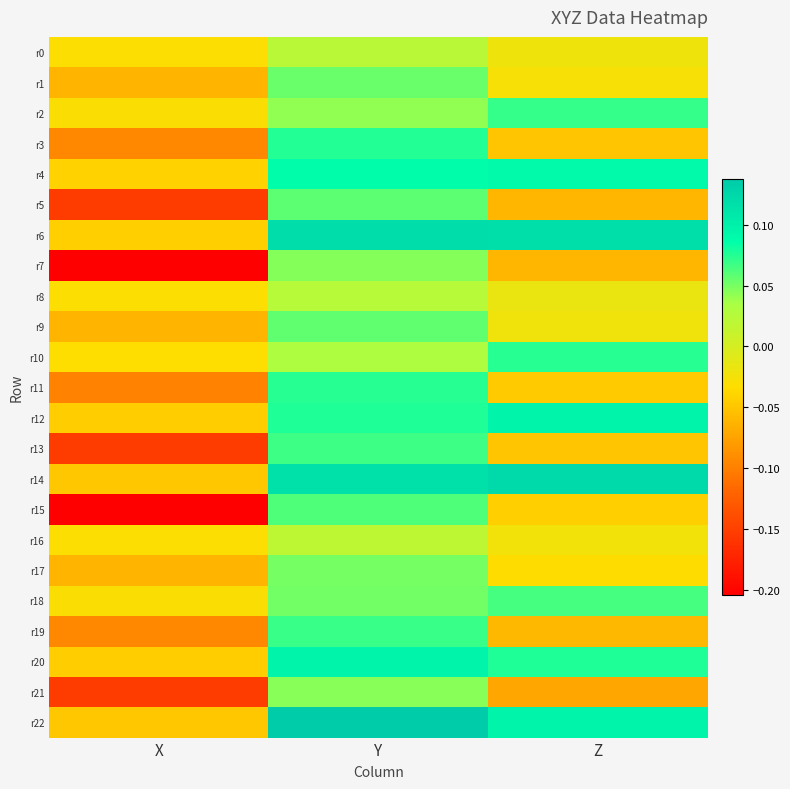

What is the total value across all series at Y?

1.5